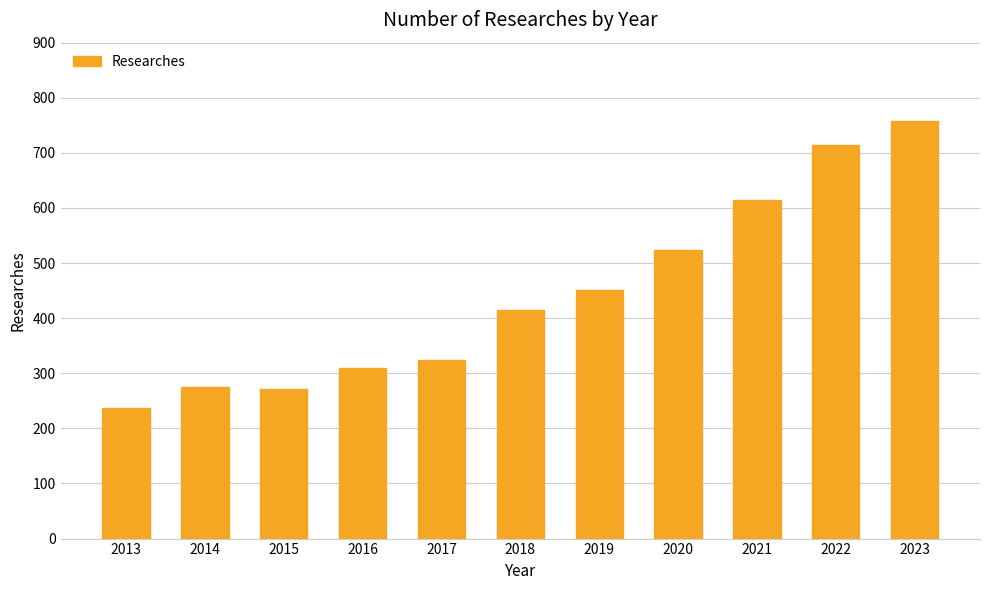

What is the change in value from 2013 to 2020?

+287